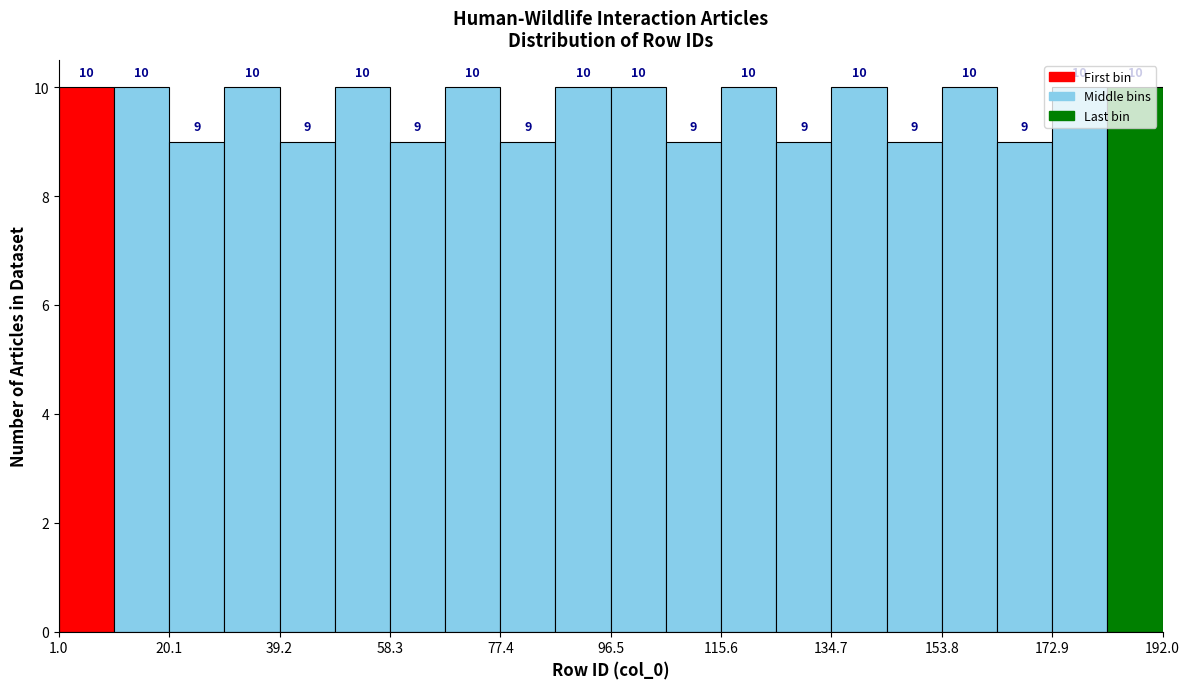

Reading left to right, transcribe this chart: for each bar, give the range it covers on the x-axis and its height. The bar edges are not printed on the chart, so give them approximately, as read against the axis.

2 to 10: 10
10 to 20: 10
20 to 30: 9
30 to 40: 10
40 to 48: 9
48 to 58: 10
58 to 68: 9
68 to 78: 10
78 to 86: 9
86 to 96: 10
96 to 106: 10
106 to 116: 9
116 to 126: 10
126 to 134: 9
134 to 144: 10
144 to 154: 9
154 to 164: 10
164 to 172: 9
172 to 182: 10
182 to 192: 10